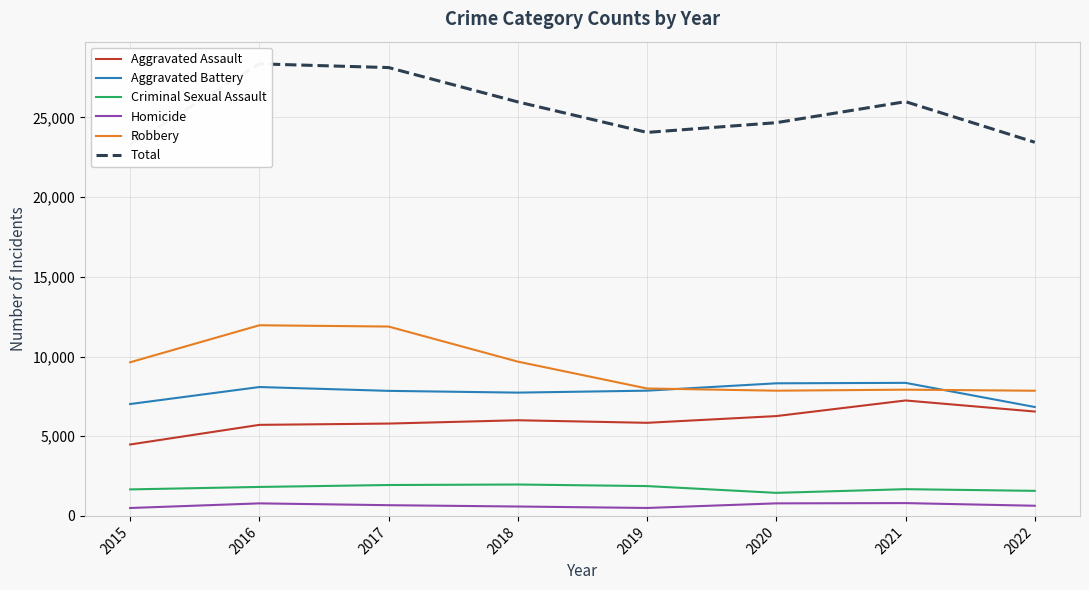

What is the sum of all Robbery values?

74780